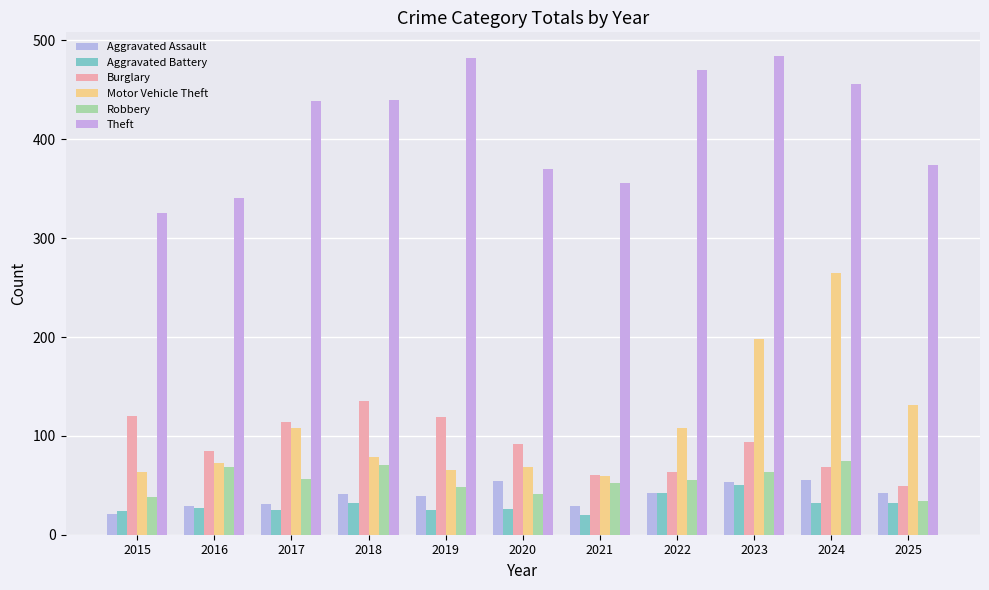

Are the bars horizontal?

No